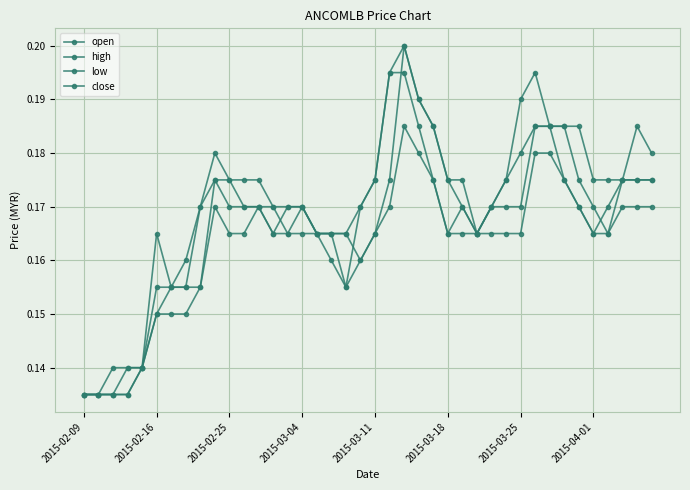

Is this an area chart (filled region under the line)?

No